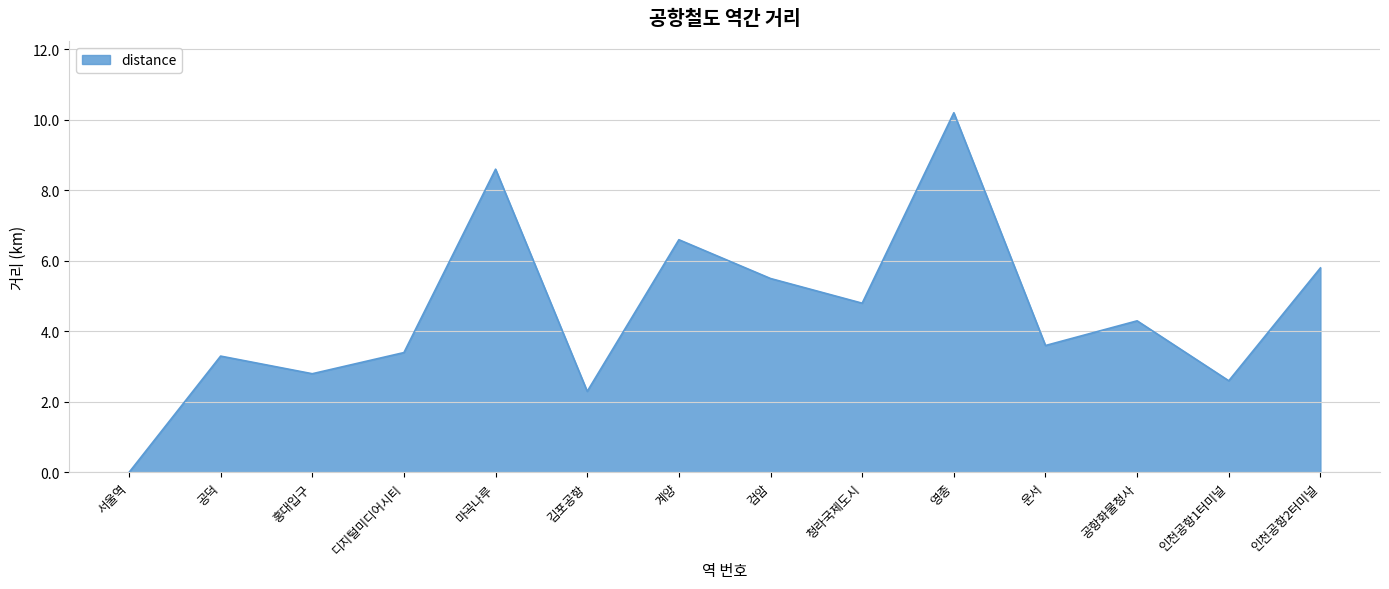

What is the change in value from 공덕 to 디지털미디어시티?

+0.1